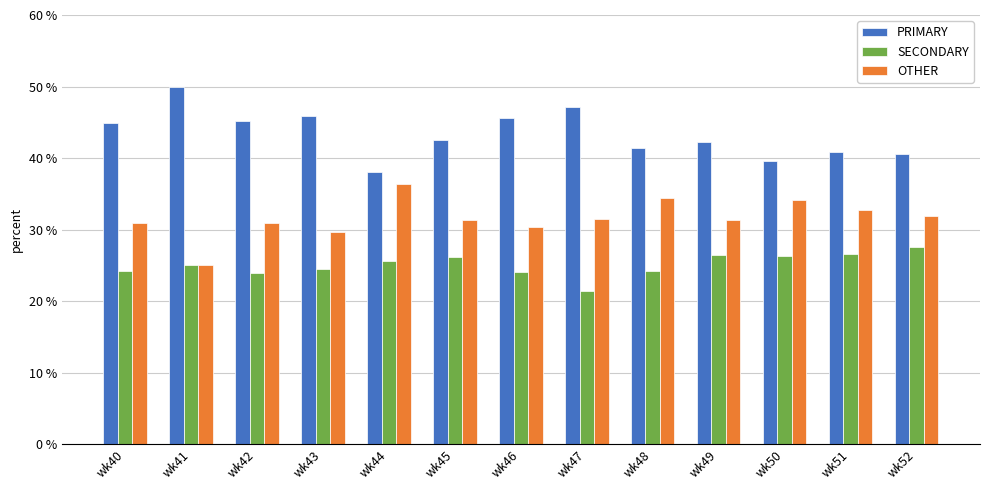

Count the number of categories in the chart.

13